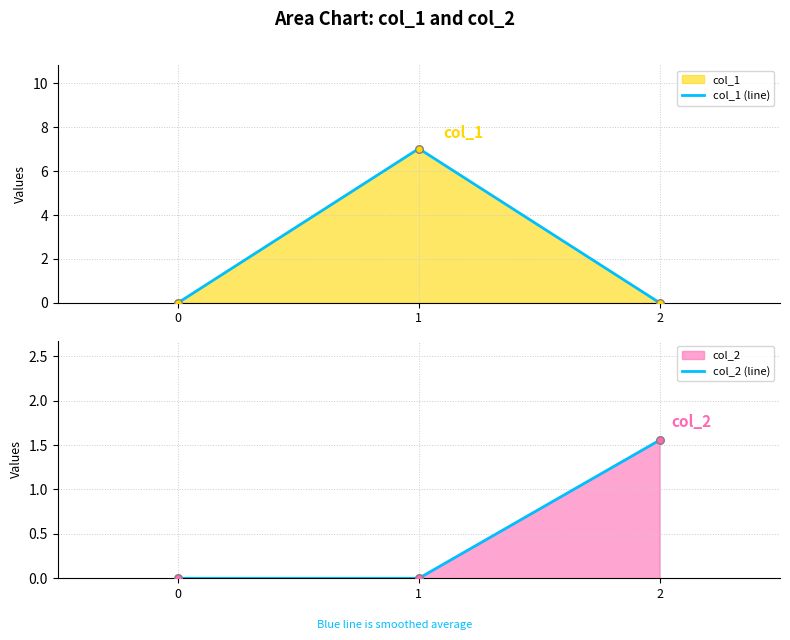

At how many categories does at least one series exceed 4?

1